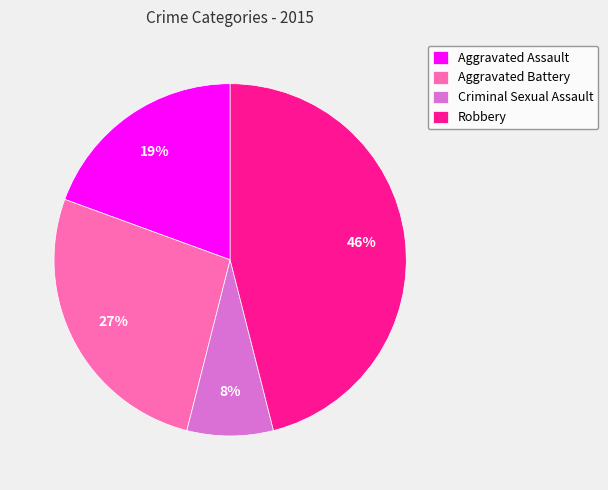

To the nearest percent, what portion does Aggravated Battery represent?

27%